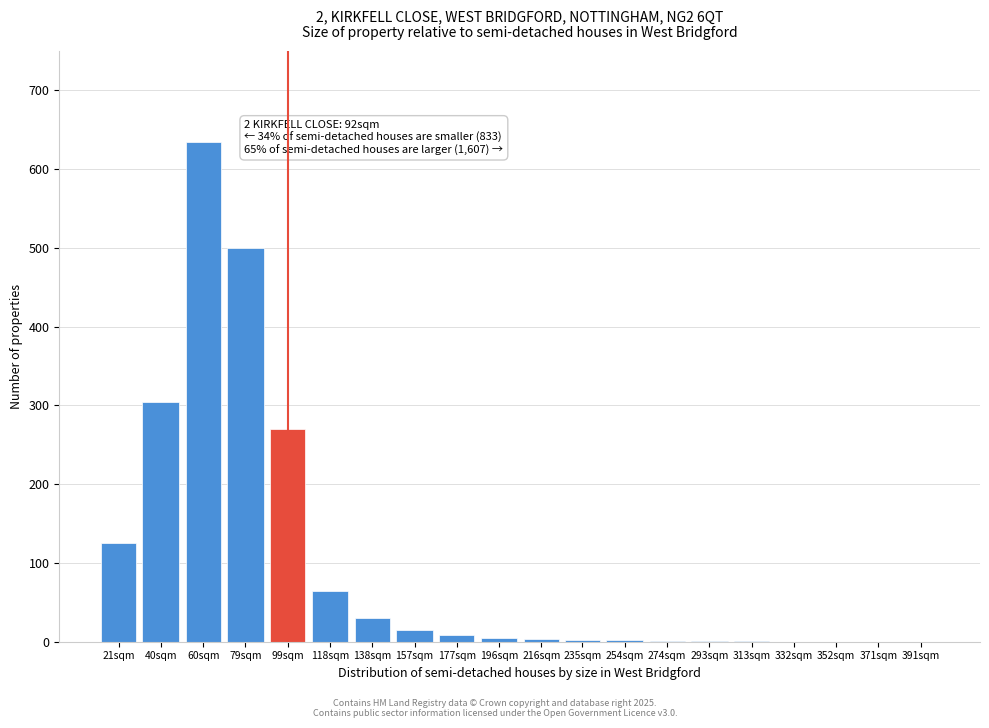

What is the greatest value displayed?

635